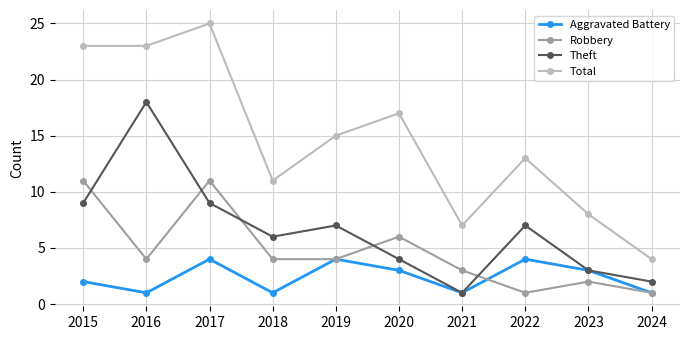

At which category is the sum across all series the highest?

2017